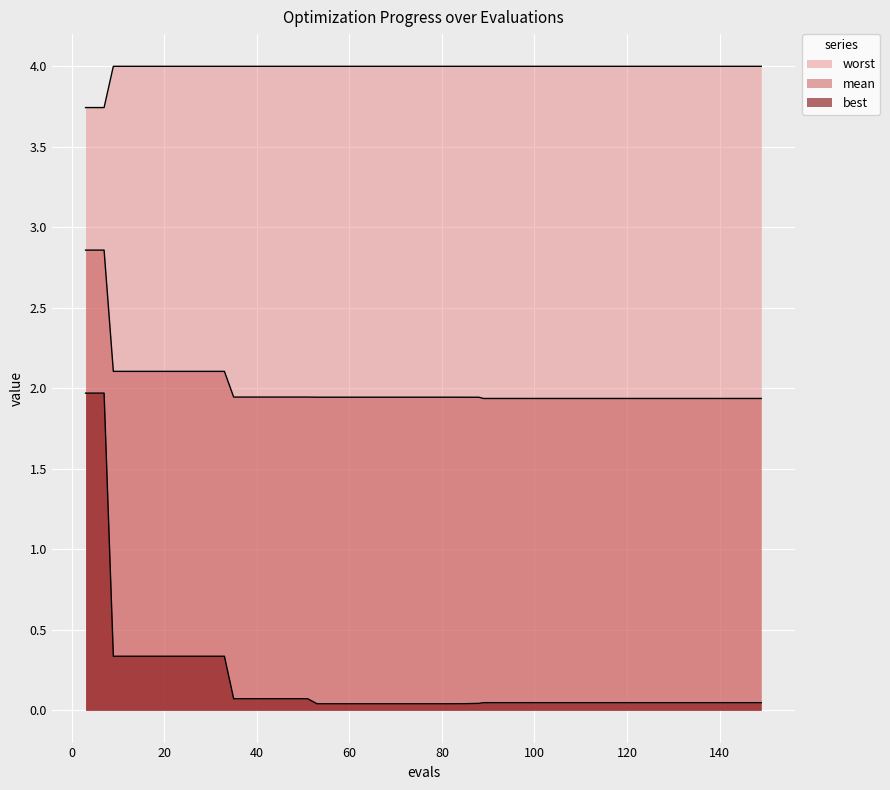

Which category has the highest value in the mean series?

3